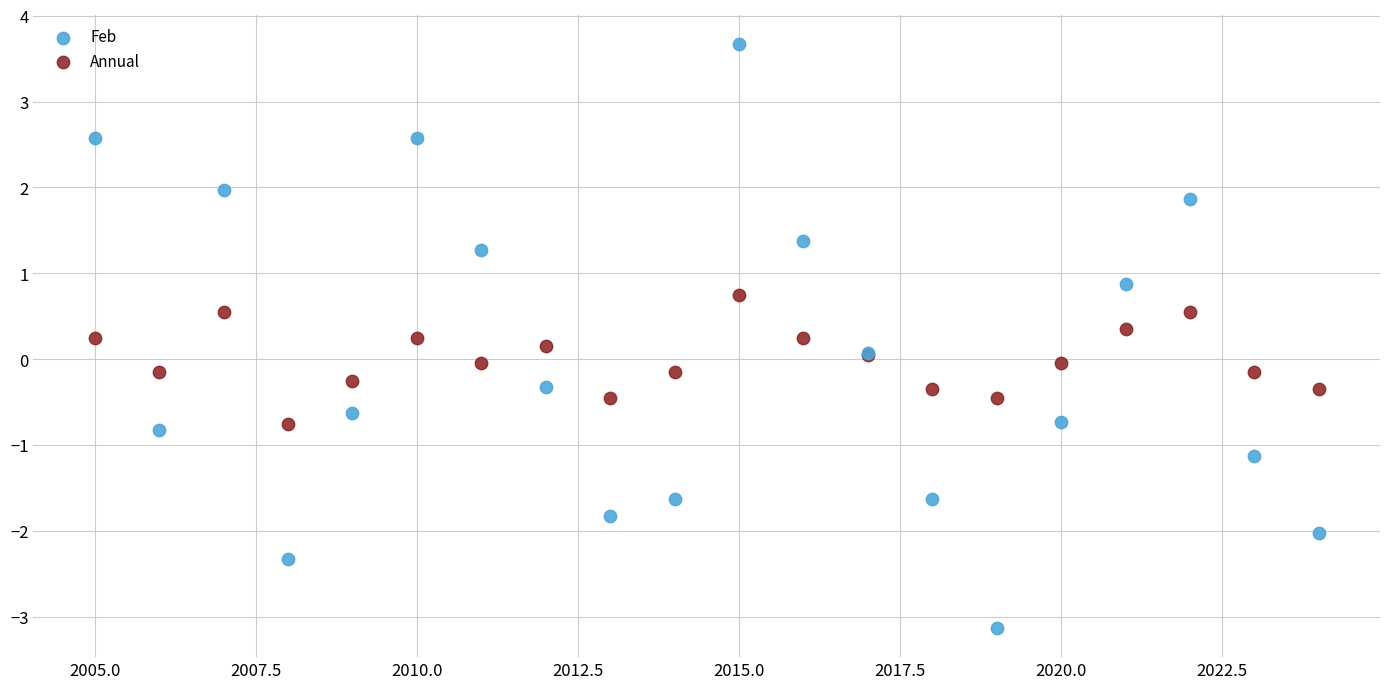

Which series contains the lowest Y value?

Feb